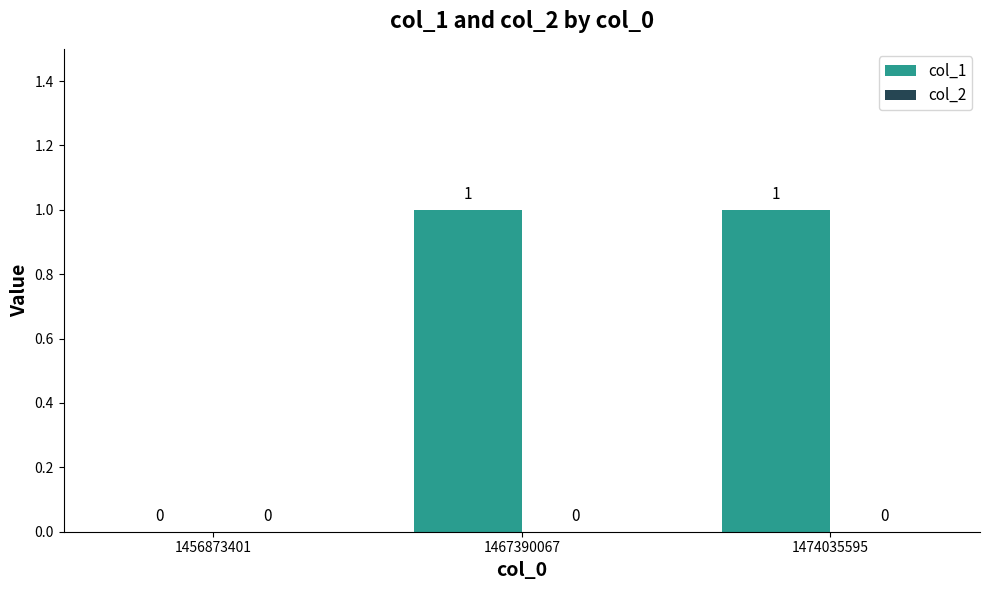

What is the change in value from 1456873401 to 1467390067?

+1